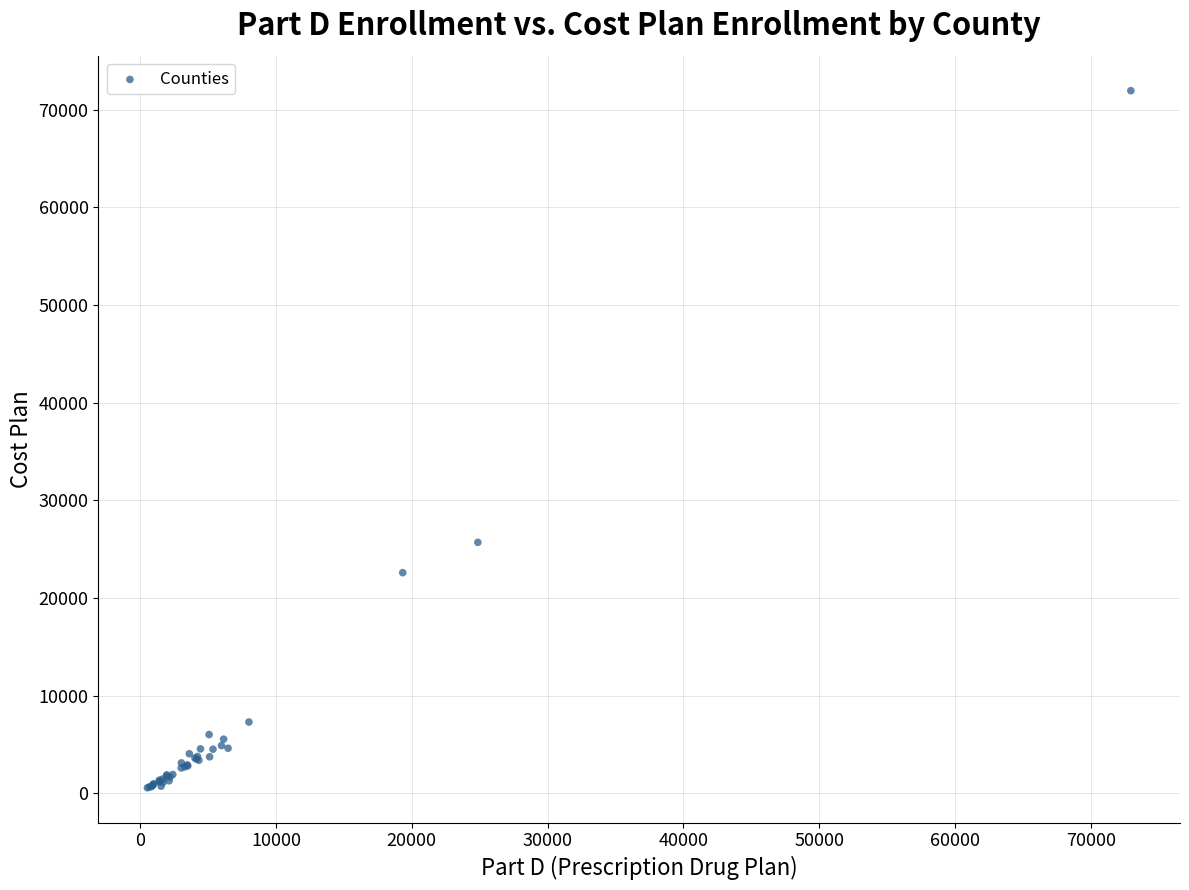

What Y value in the scatter plot is closest to 36245?

25687